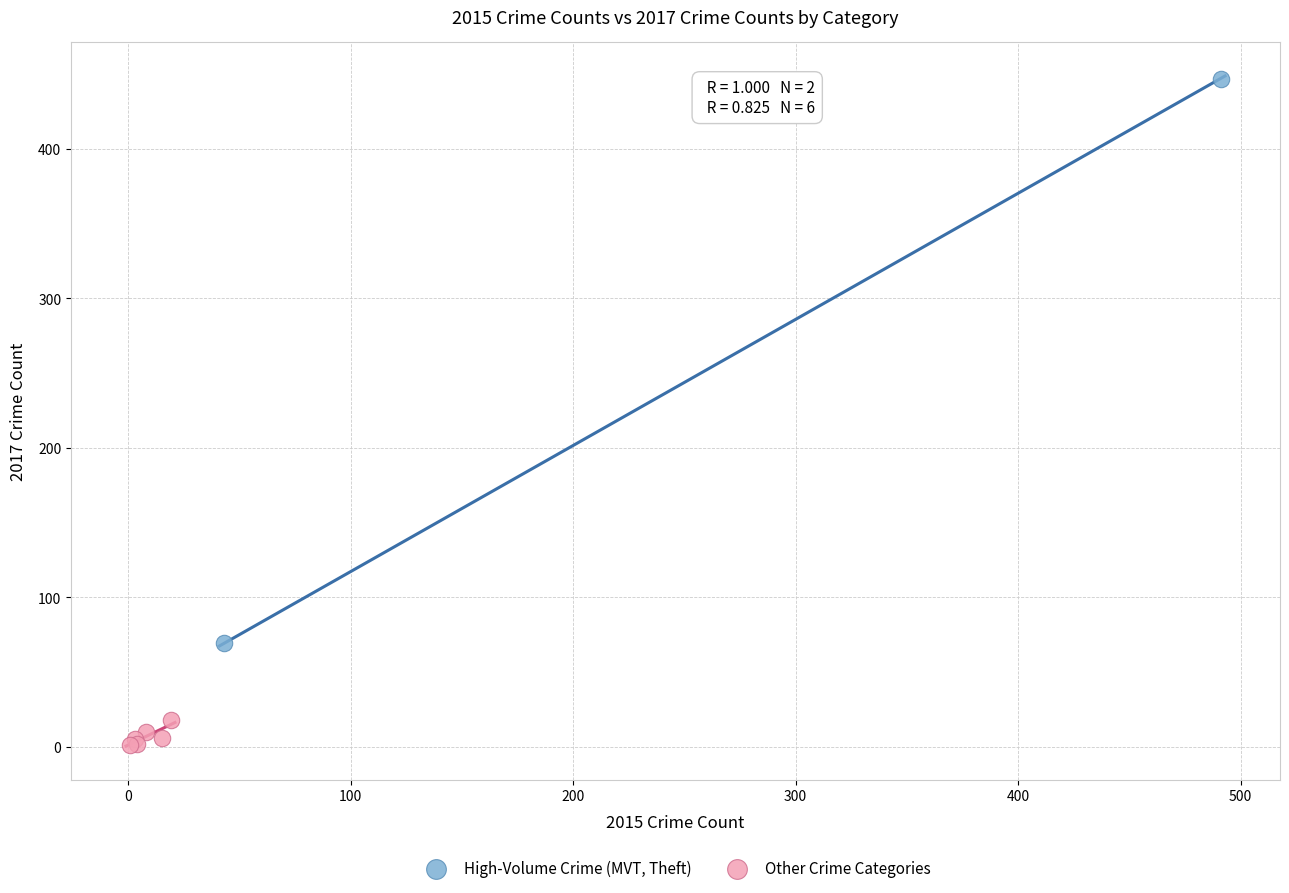

What are all the series names shown in the legend?

High-Volume Crime (MVT, Theft), Other Crime Categories